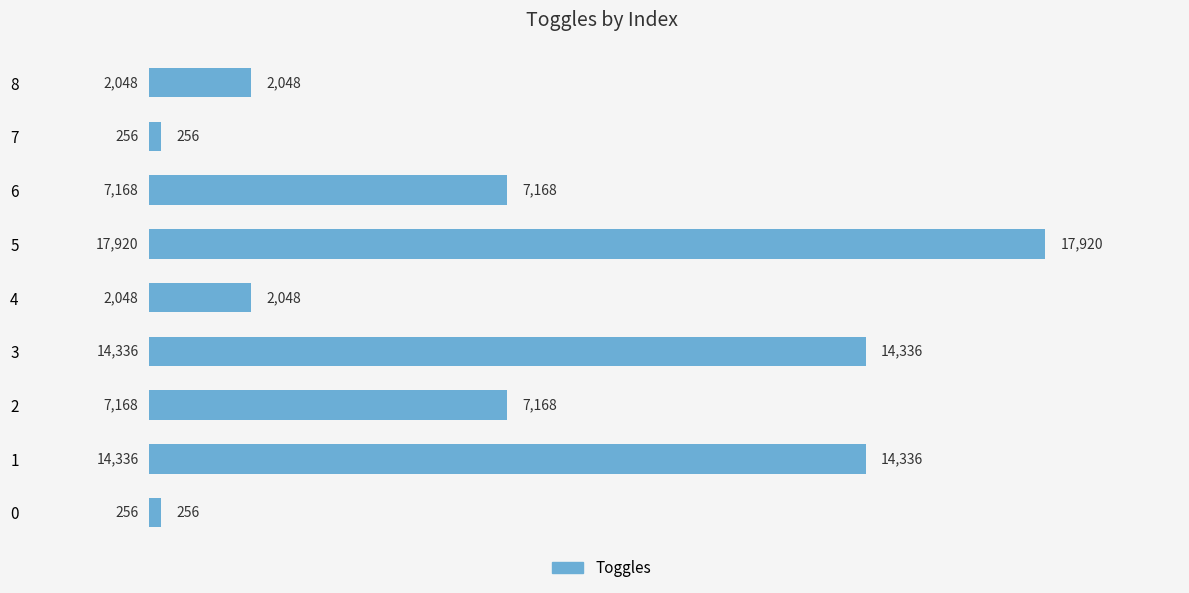

What is the difference between the second highest and second lowest values?

14080